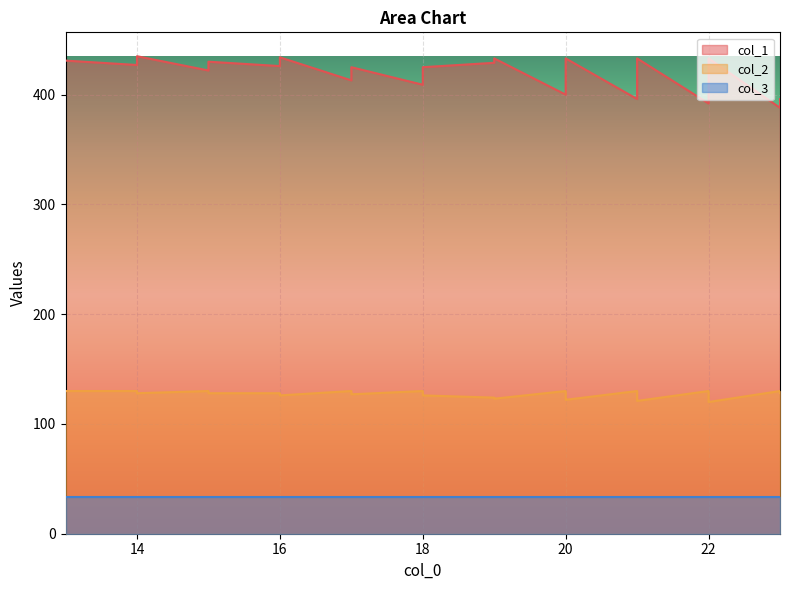

True or false: col_2 has more than 1 interior local peaks.

True